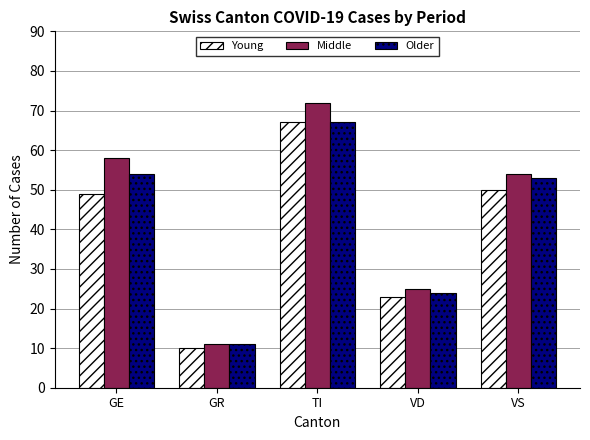

List the series in order of their overall mean, lowest first.

Young, Older, Middle